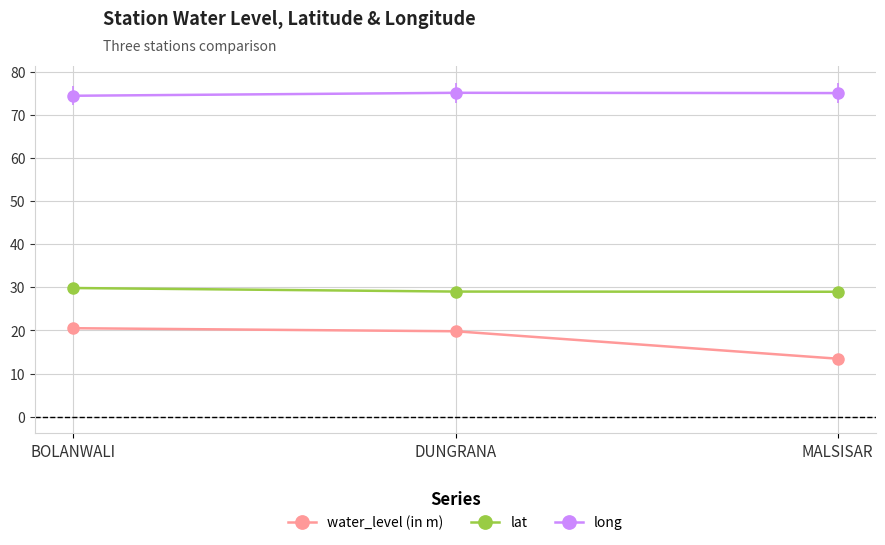

Read the long value at BOLANWALI.

74.4